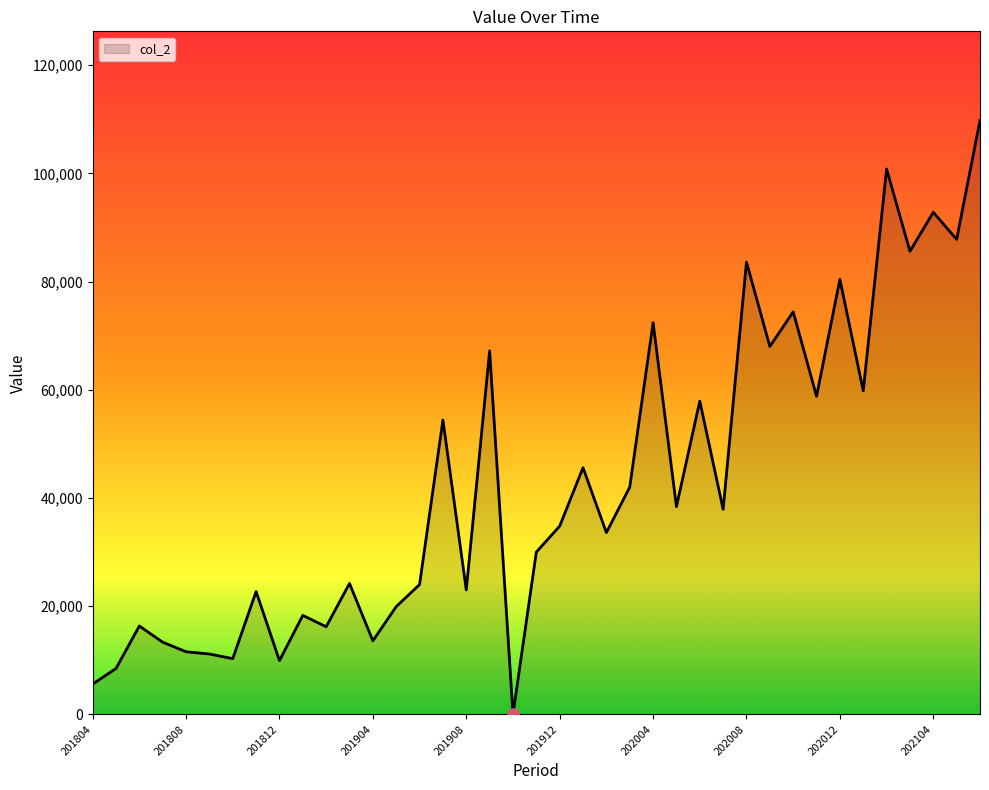

What is the maximum value shown in the chart?

109780